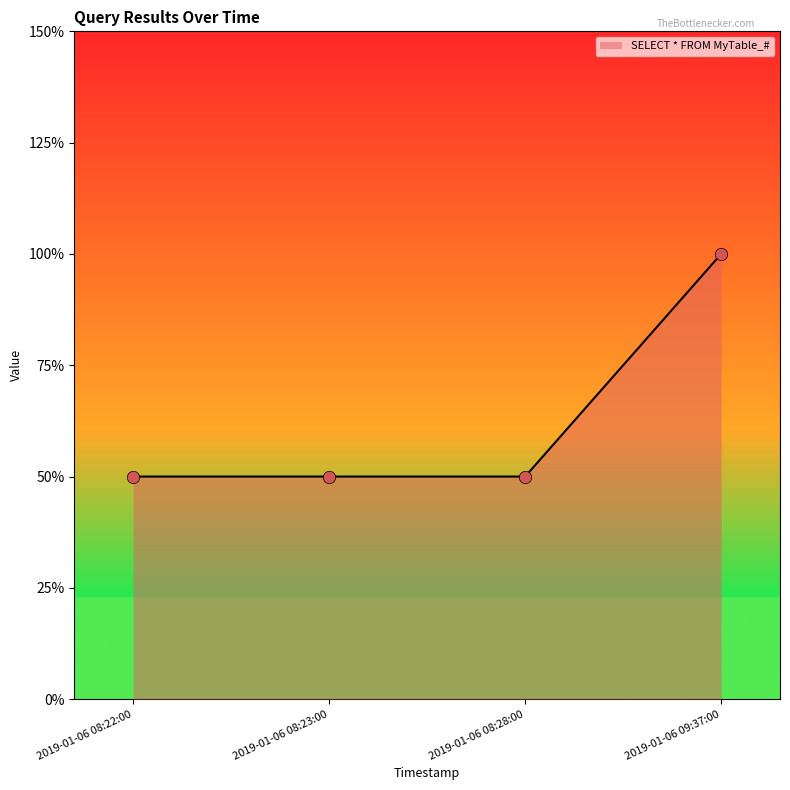

Between 2019-01-06 08:22:00 and 2019-01-06 08:28:00, which is larger?

2019-01-06 08:22:00